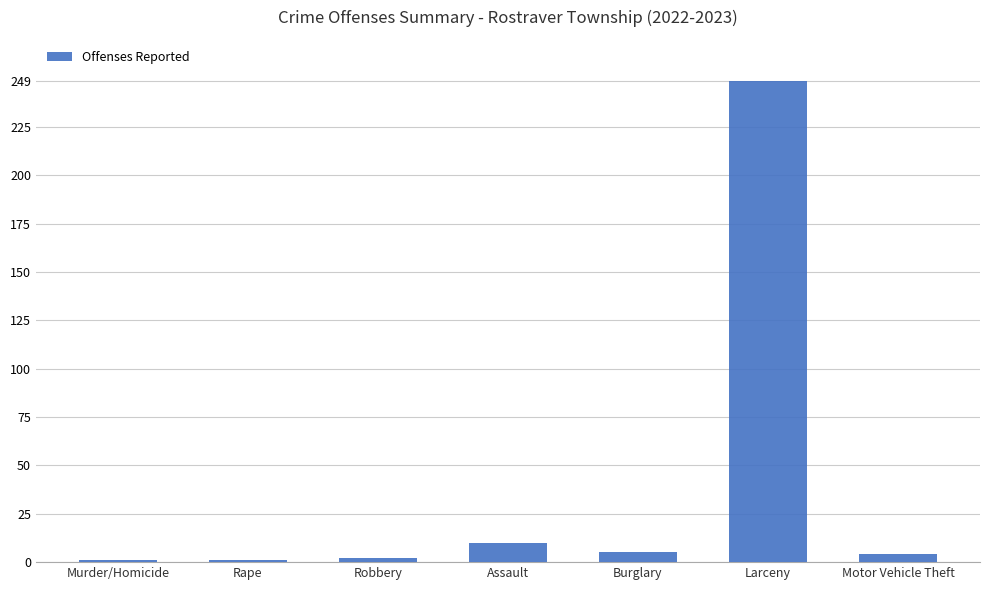

What is the maximum value shown in the chart?

249